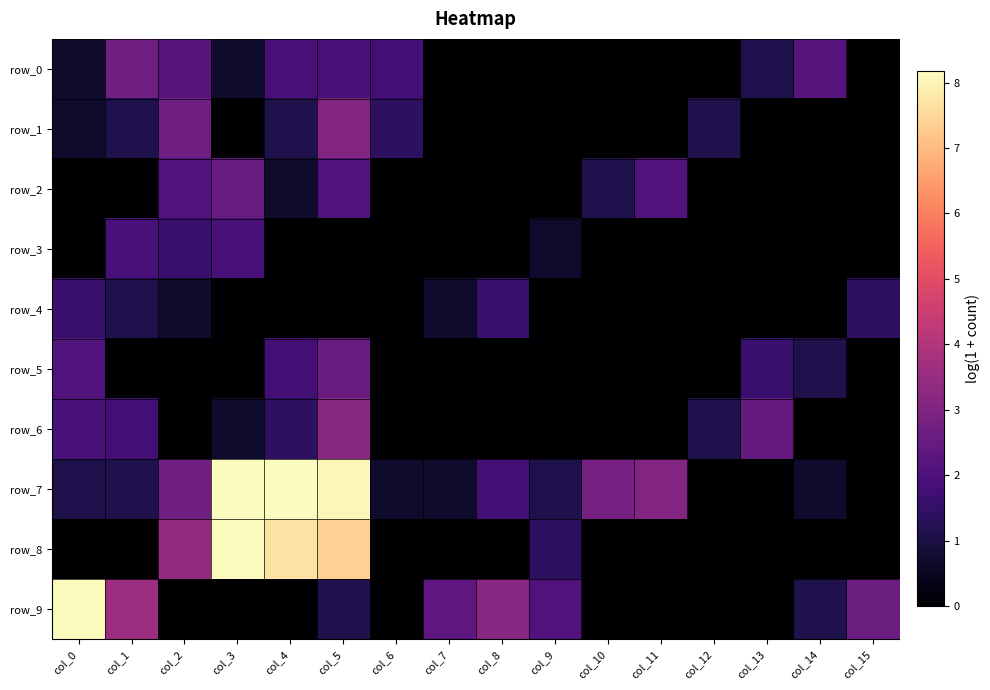

Is it true that row_7 equals 4.7 at col_13?

False